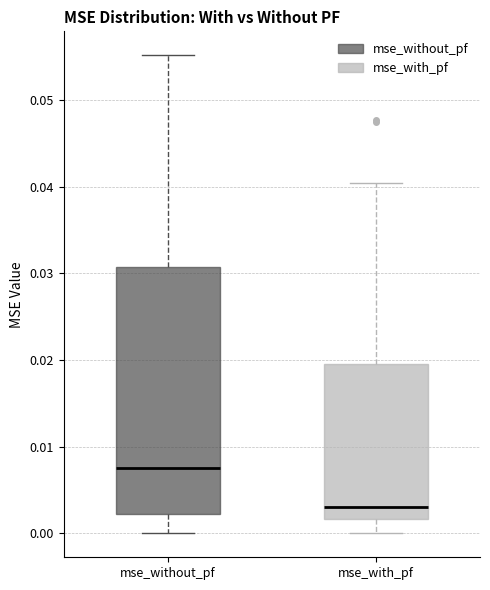

Reading left to right, transcribe this box plot: for each box, give where its median line is, the range the box spans, and where its two whiskers end, as read against the y-axis. The values are not printed on the chart, so give them approximately, as read against the axis.

mse_without_pf: median 0.008, box 0.002 to 0.031, whiskers 0.000 to 0.055
mse_with_pf: median 0.003, box 0.002 to 0.019, whiskers 0.000 to 0.040